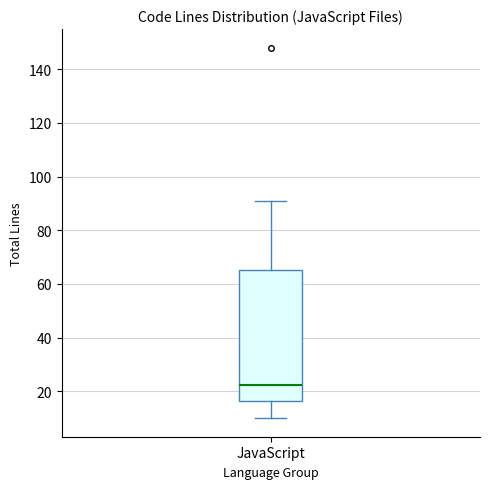

Read this box plot against the y-axis: the position of the median line, the range covered by the box, and the ends of both whiskers. The values are not printed on the chart, so give them approximately, as read against the axis.

median 22, box 16 to 66, whiskers 10 to 92